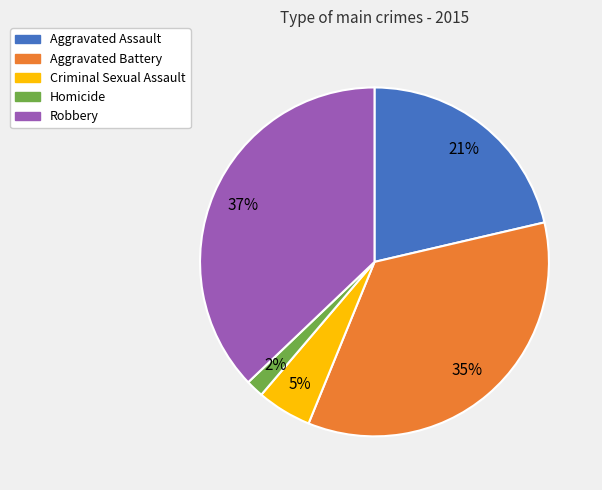

How many slices are in this pie chart?

5